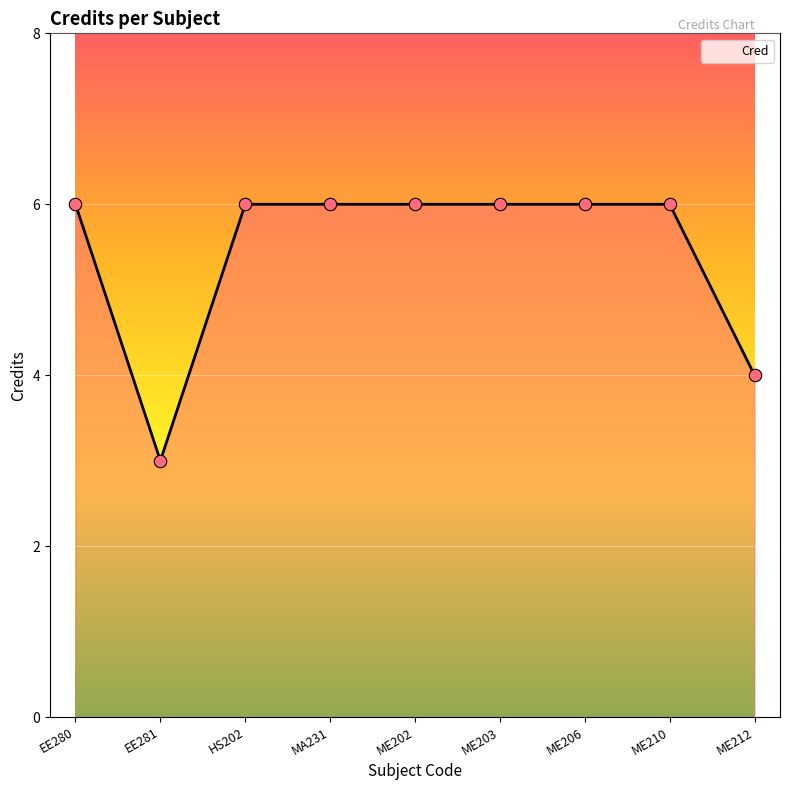

What is the ratio of the value at ME212 to the value at EE281?

1.3